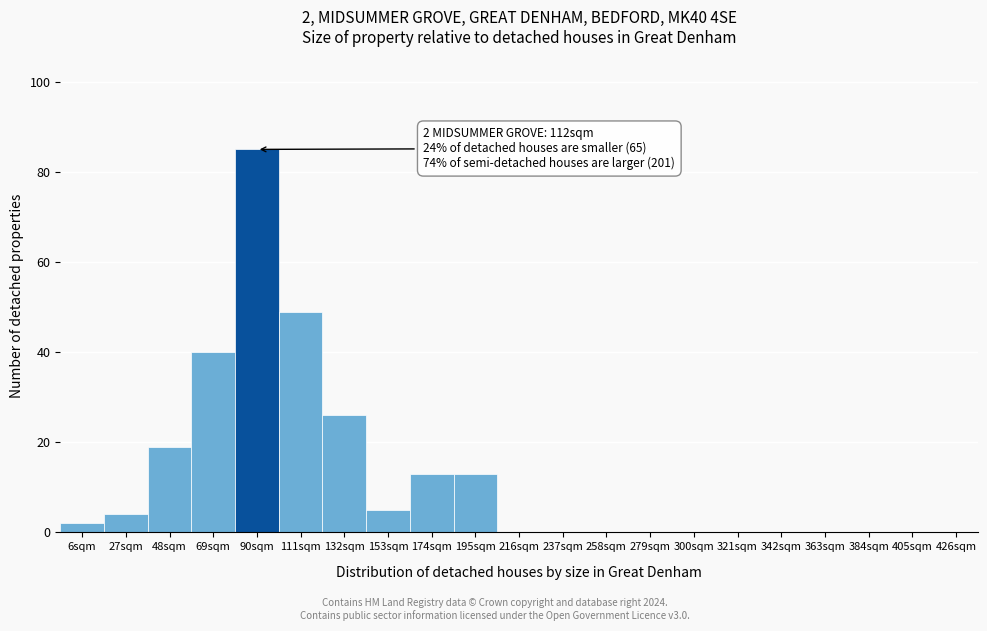

Reading left to right, transcribe all the data shown in this chart.

6sqm=2	27sqm=4	48sqm=19	69sqm=40	90sqm=85	111sqm=49	132sqm=26	153sqm=5	174sqm=13	195sqm=13	216sqm=0	237sqm=0	258sqm=0	279sqm=0	300sqm=0	321sqm=0	342sqm=0	363sqm=0	384sqm=0	405sqm=0	426sqm=0